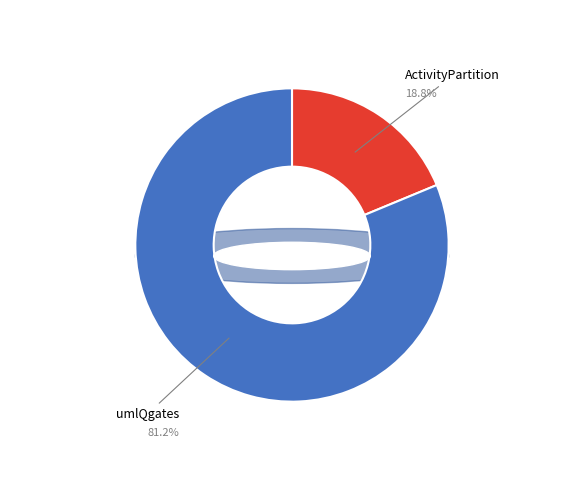

Is the sum of ActivityPartition and umlQgates greater than half?

Yes